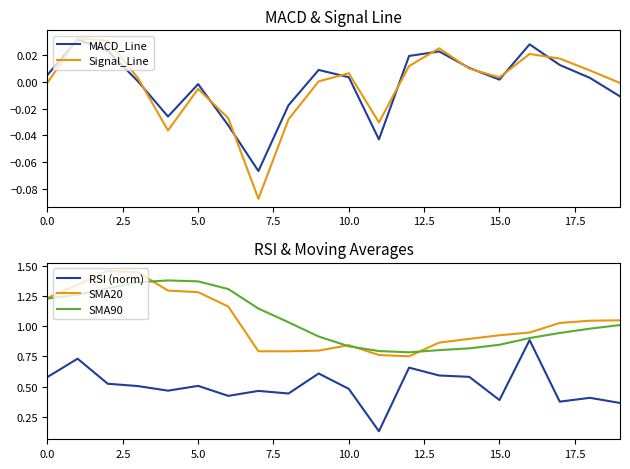

What is the spread (max minus min) of values at 16?

0.9